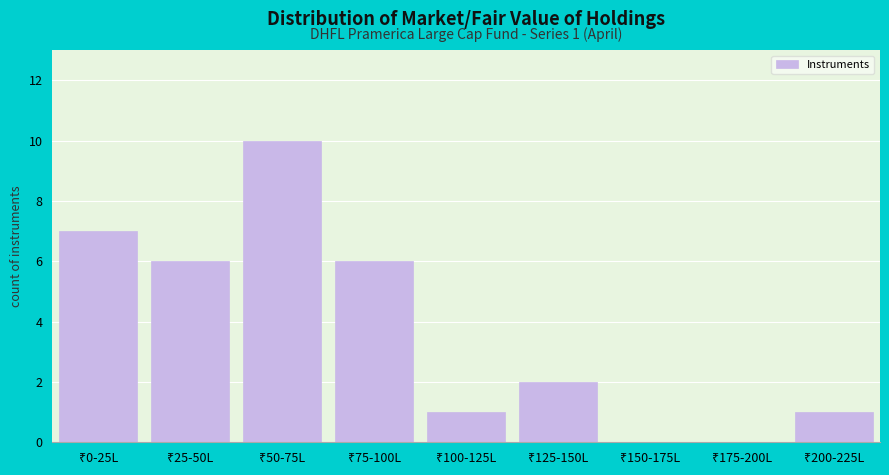

What is the greatest value displayed?

10